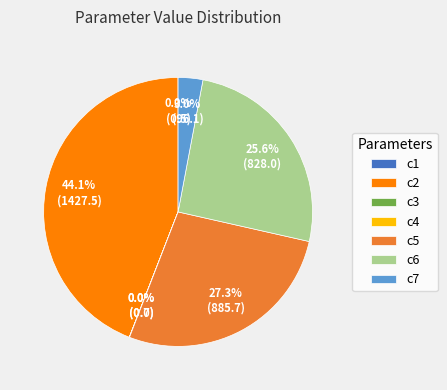

Combined, do c5 and c6 account for over 50%?

Yes